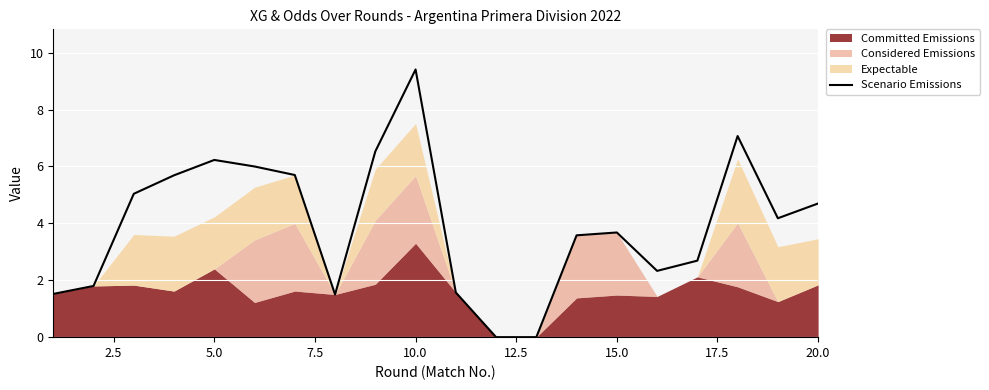

What is the maximum value for Scenario Emissions?

9.4